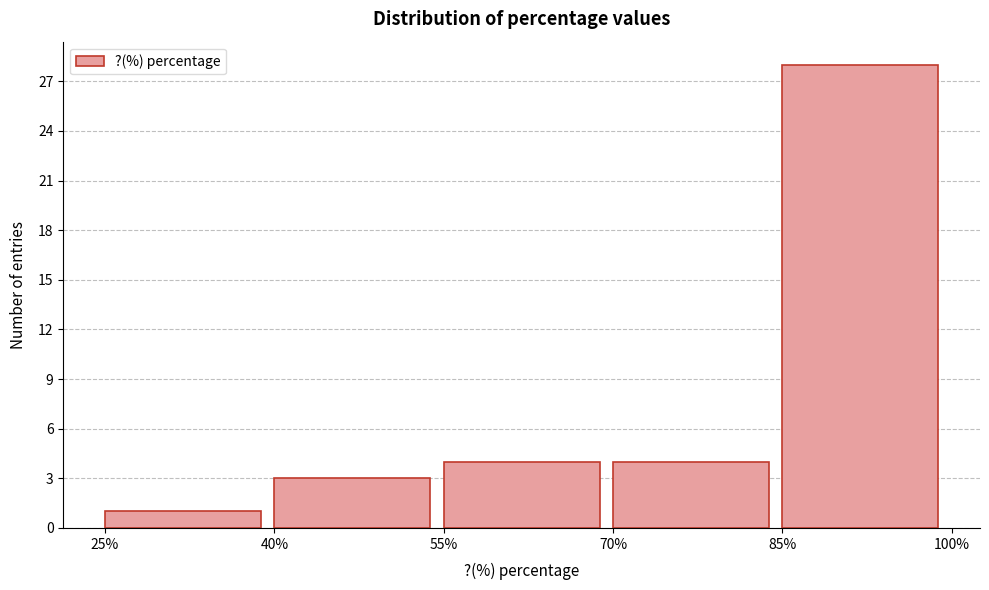

Reading left to right, list every bar in this chart as the range it spans on the x-axis followed by its height. The values are not printed on the chart, so give them approximately, as read against the axis.

25% to 40%: 1
40% to 55%: 3
55% to 70%: 4
70% to 85%: 4
85% to 100%: 28